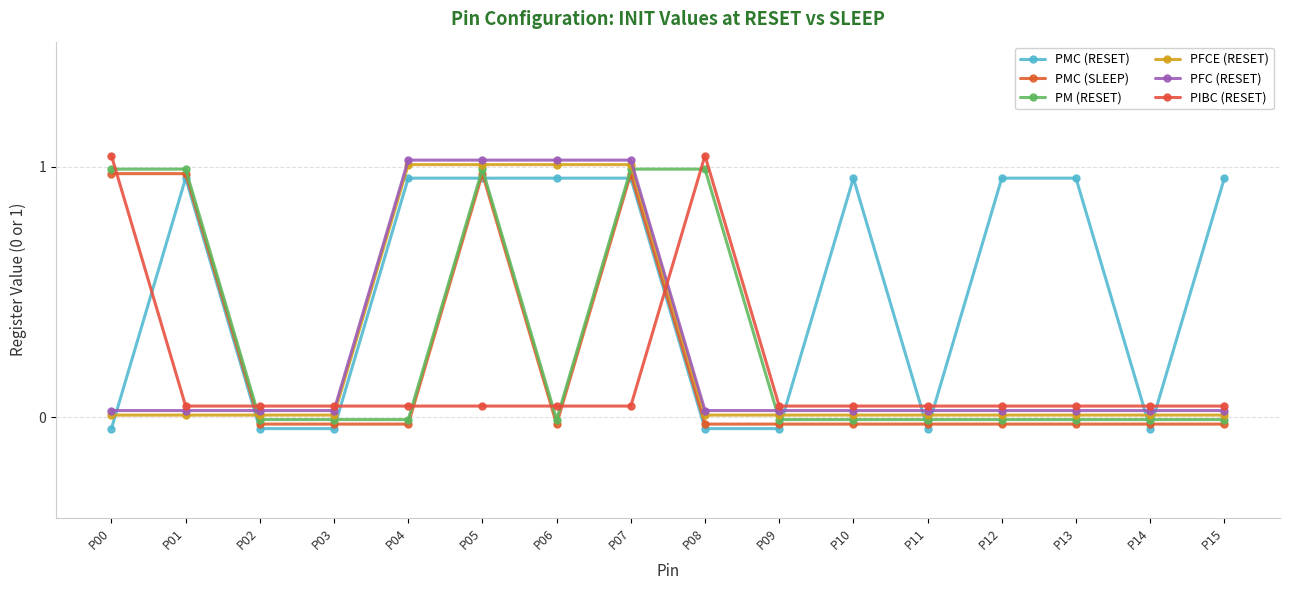

After their last crossing, which series has the higher values: PFCE (RESET) or PM (RESET)?

PFCE (RESET)